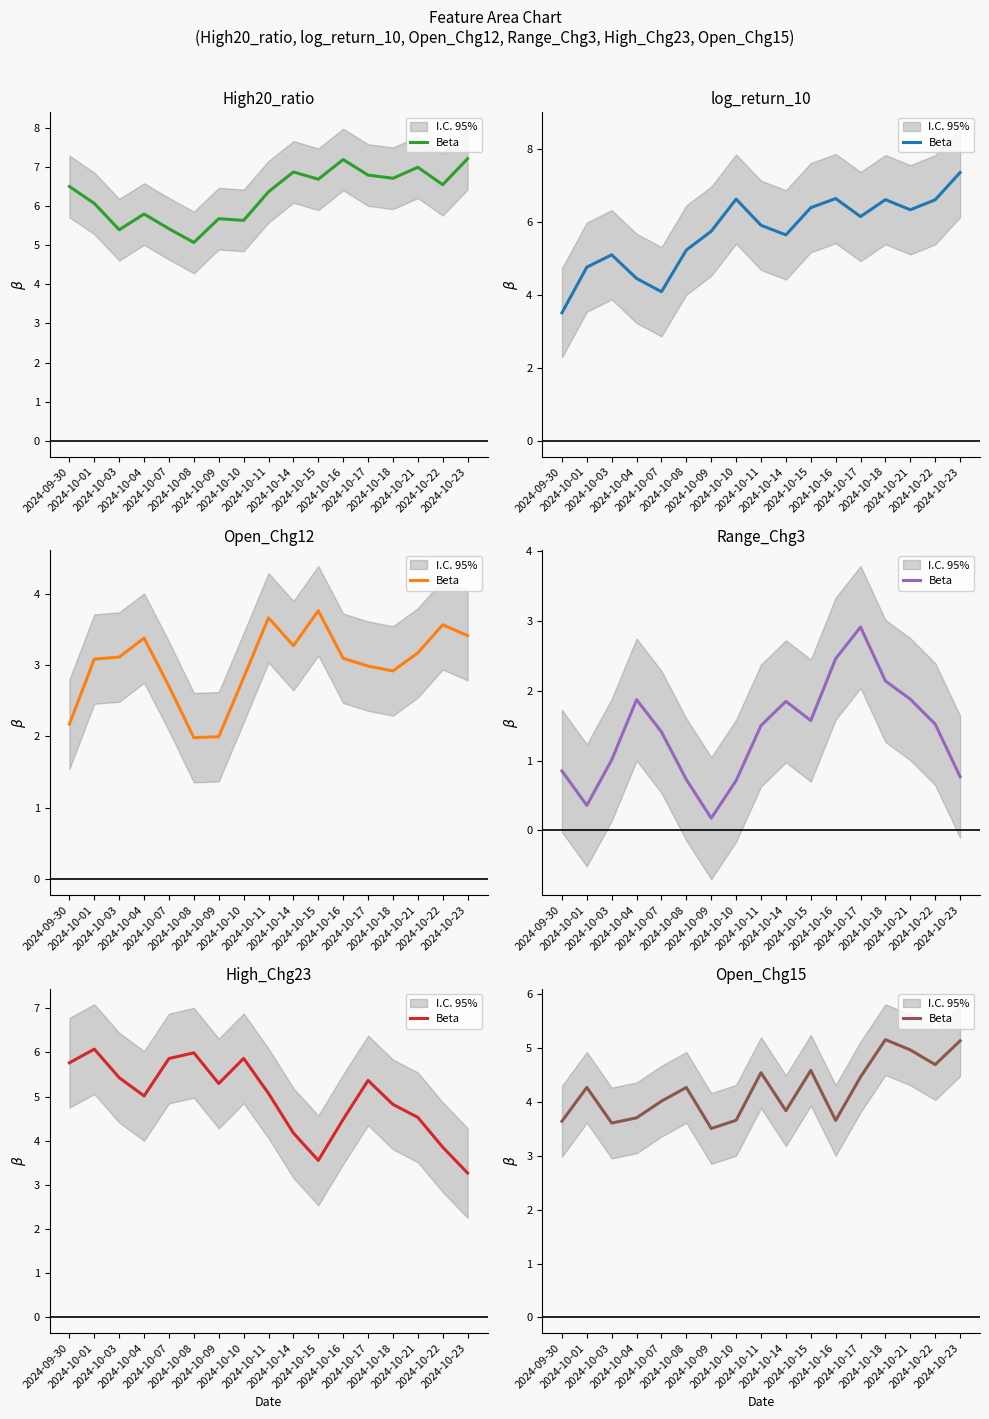

What is the change in value from 2024-10-09 to 2024-10-17?

+1.0